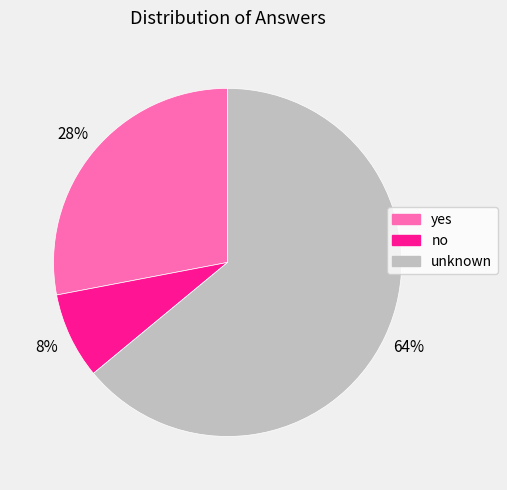

Rank the categories by value from lowest to highest.

no, yes, unknown